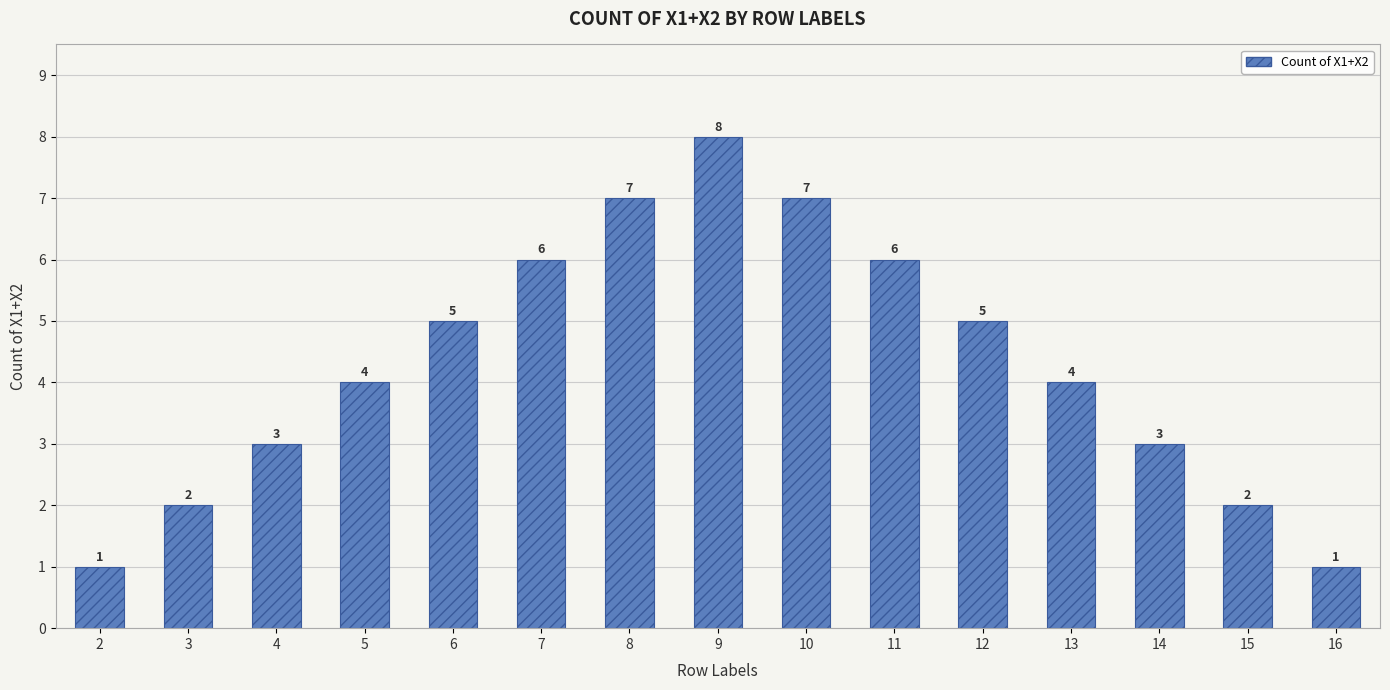

Reading left to right, what are all the values shown in this chart?

2=1	3=2	4=3	5=4	6=5	7=6	8=7	9=8	10=7	11=6	12=5	13=4	14=3	15=2	16=1